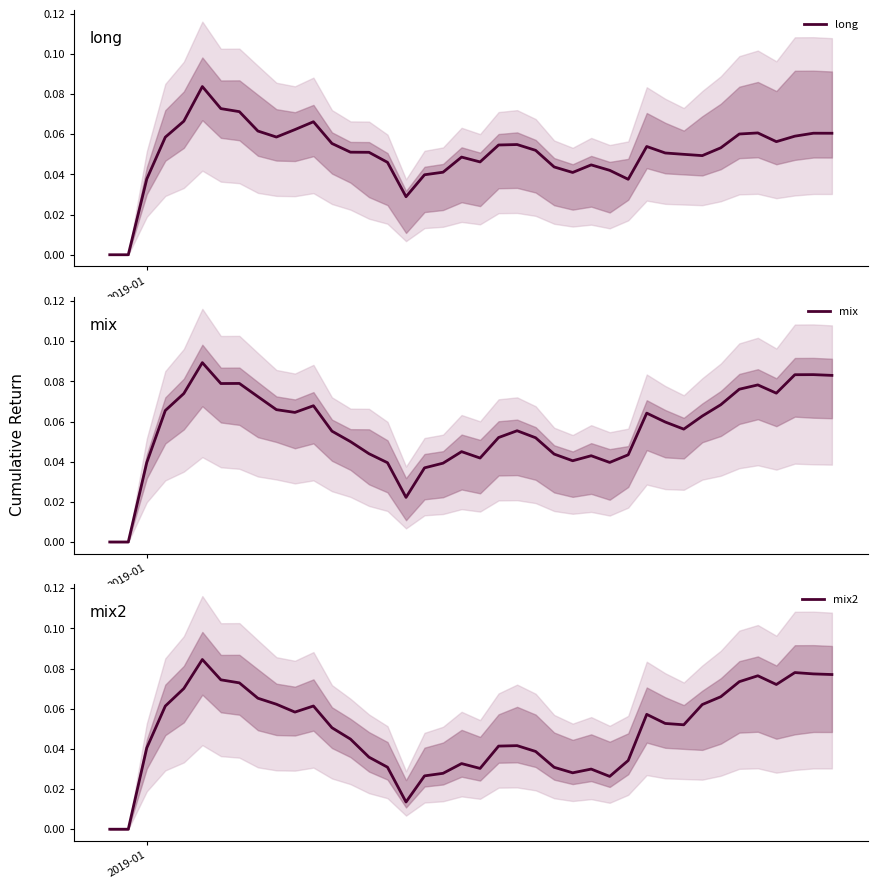

What are all the series names shown in the legend?

long, mix, mix2